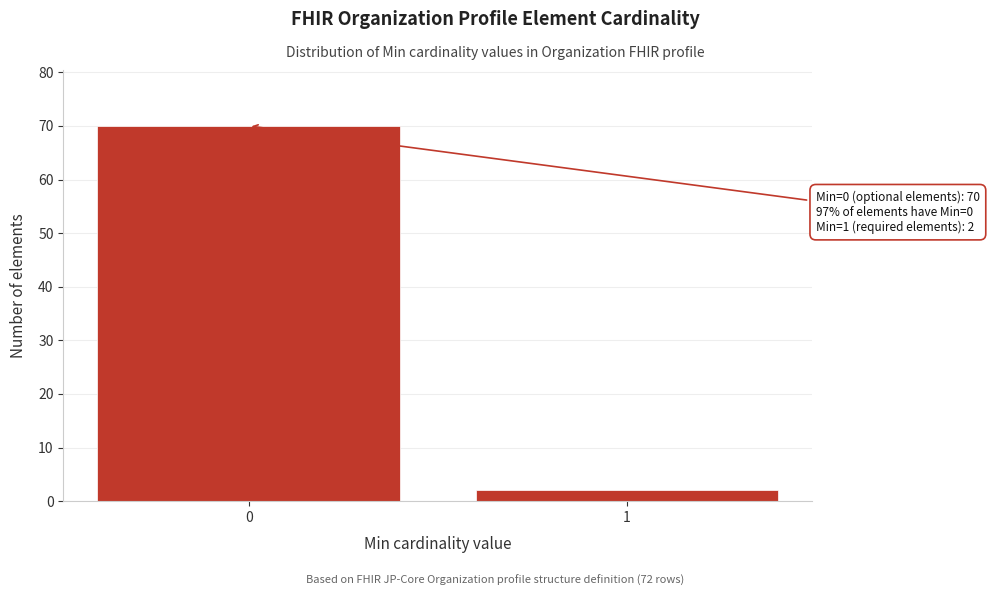

Reading left to right, list all the values displayed in this chart.

70	2